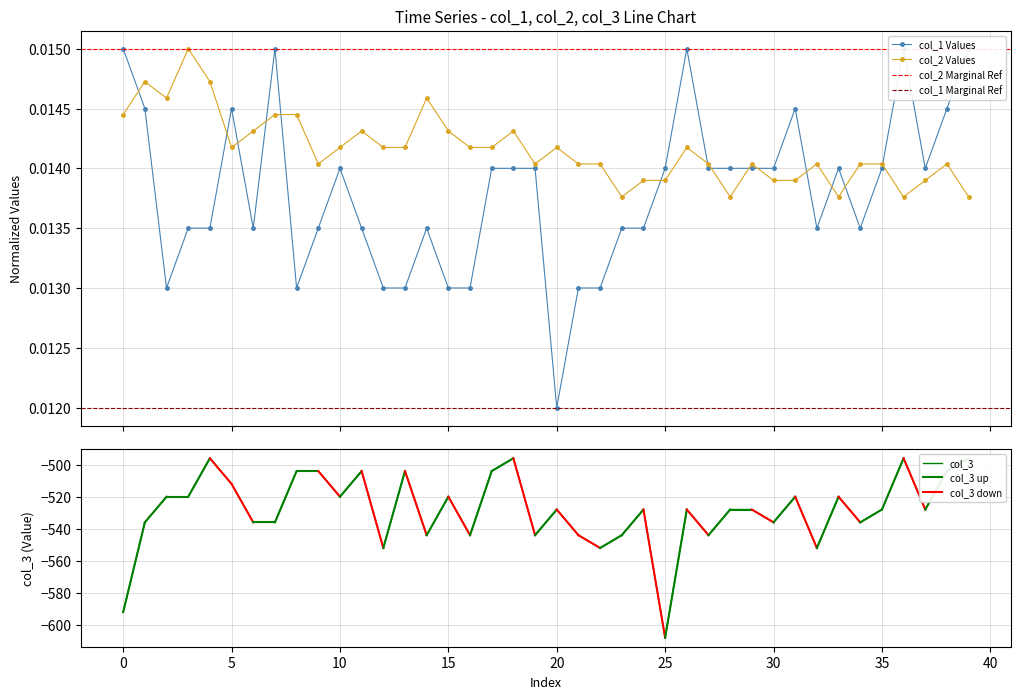

What is the sum of all col_2 values?

0.6